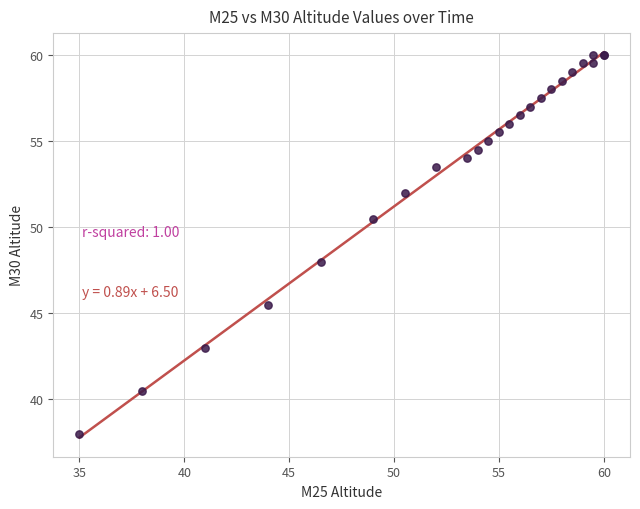

What Y value in the scatter plot is closest to 49?

48.0